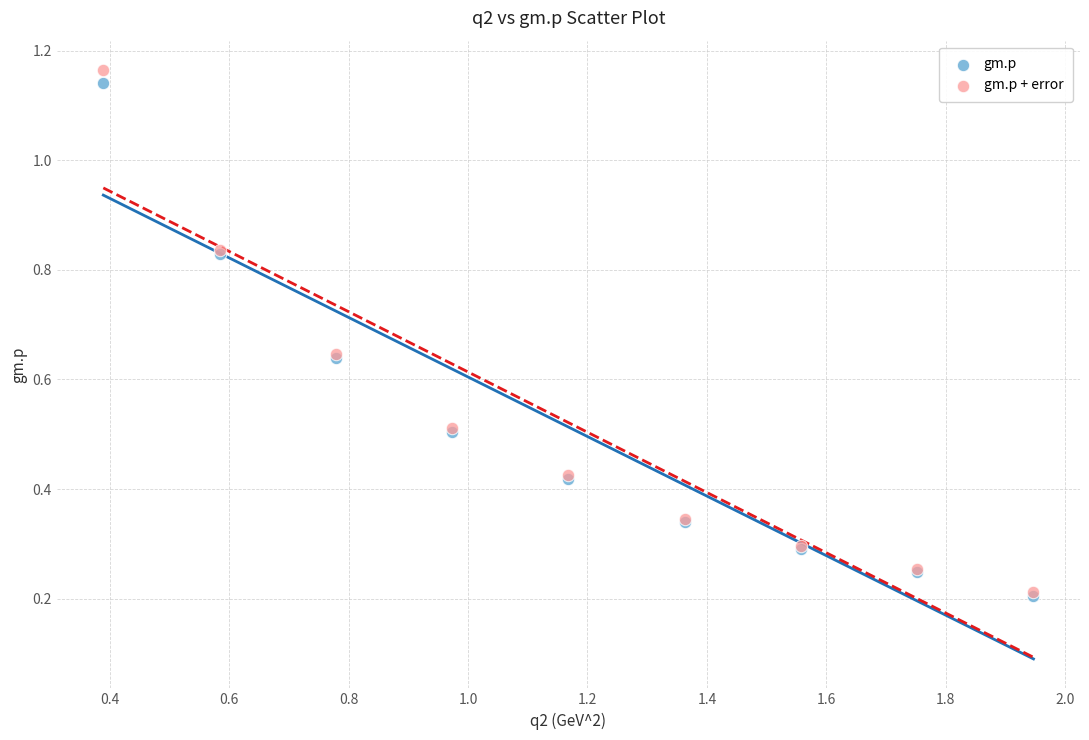

What are all the series names shown in the legend?

gm.p, gm.p + error